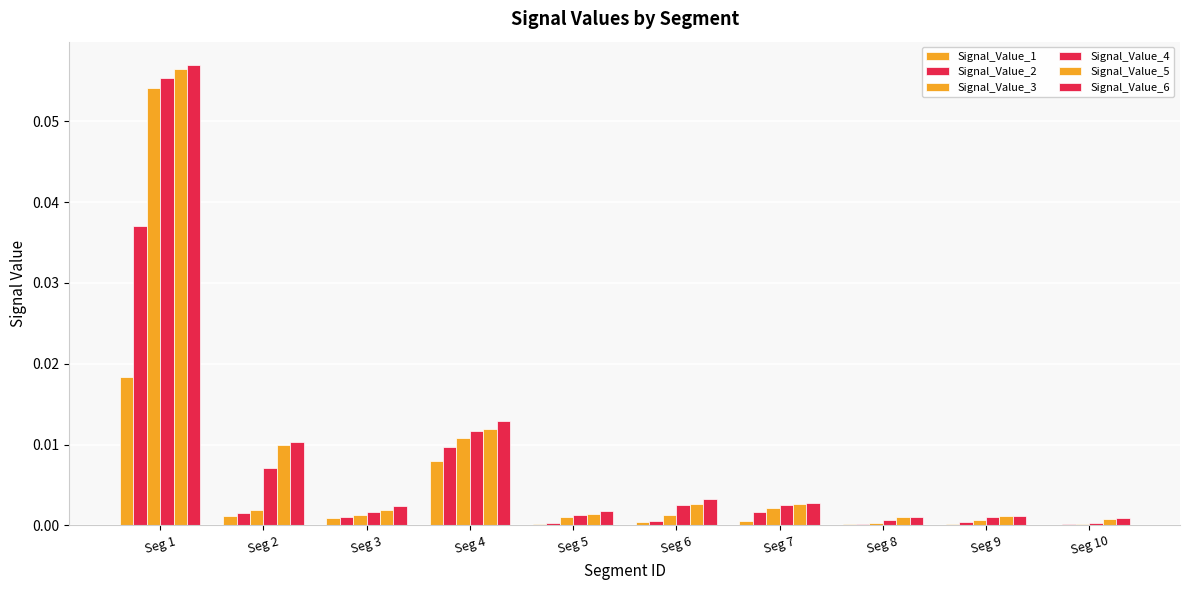

Does the chart contain stacked bars?

No